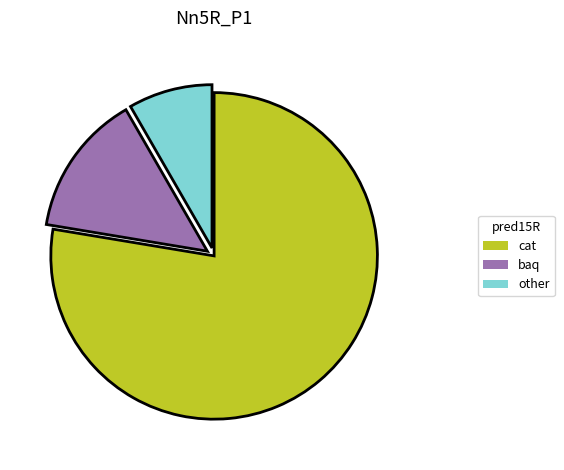

Is it true that other is 8% of the pie?

True